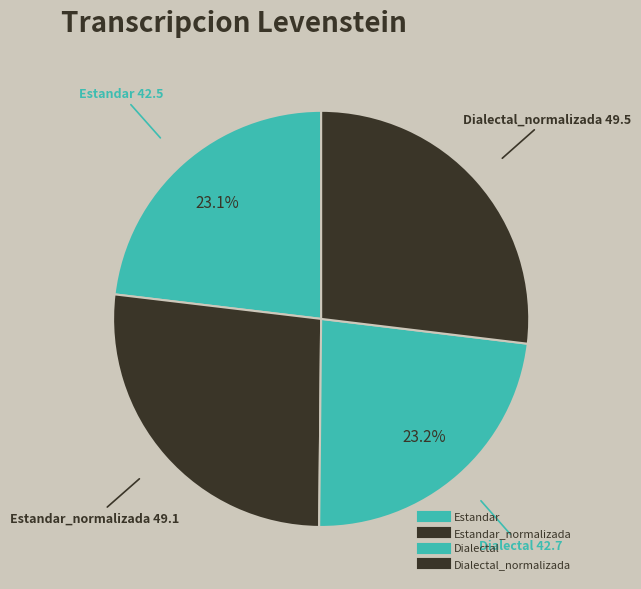

Is there a majority slice in this chart?

No